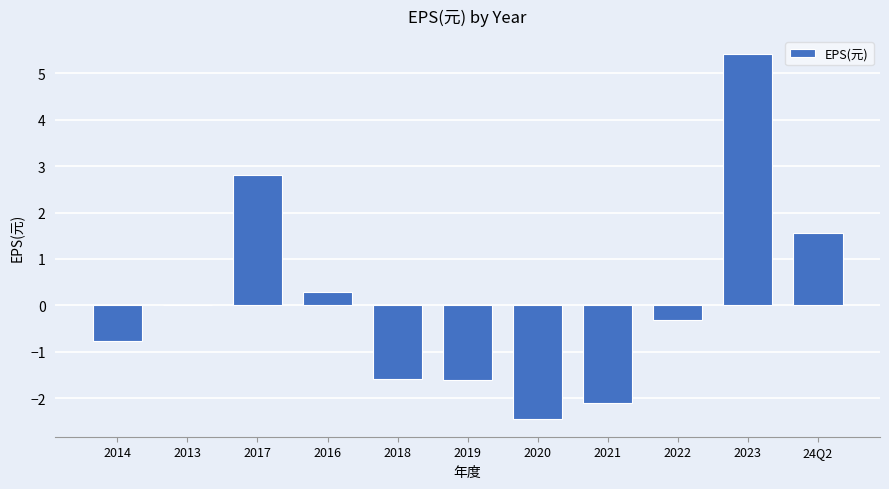

Count the number of categories in the chart.

11